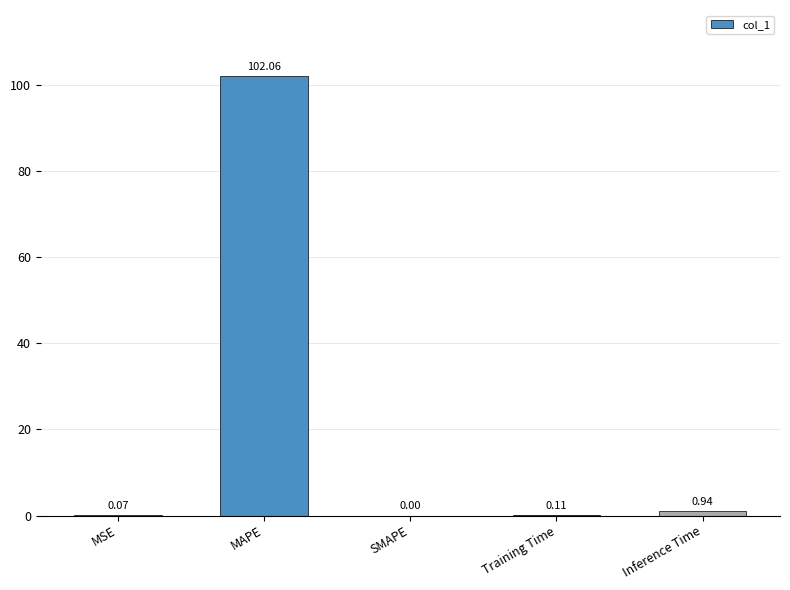

Between Training Time and MSE, which is larger?

Training Time